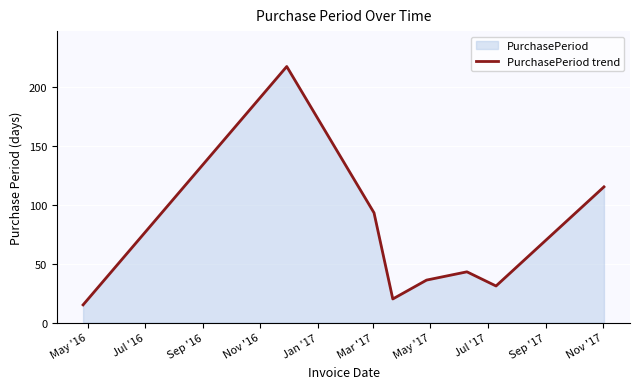

What is the greatest value displayed?

217